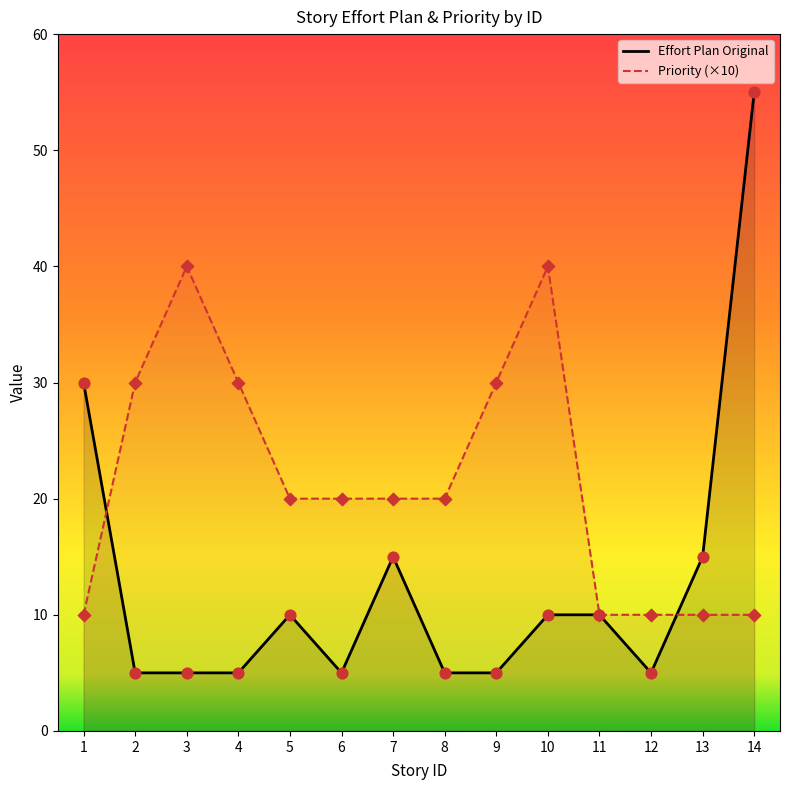

What are all the series names shown in the legend?

Effort Plan Original, Priority (×10)